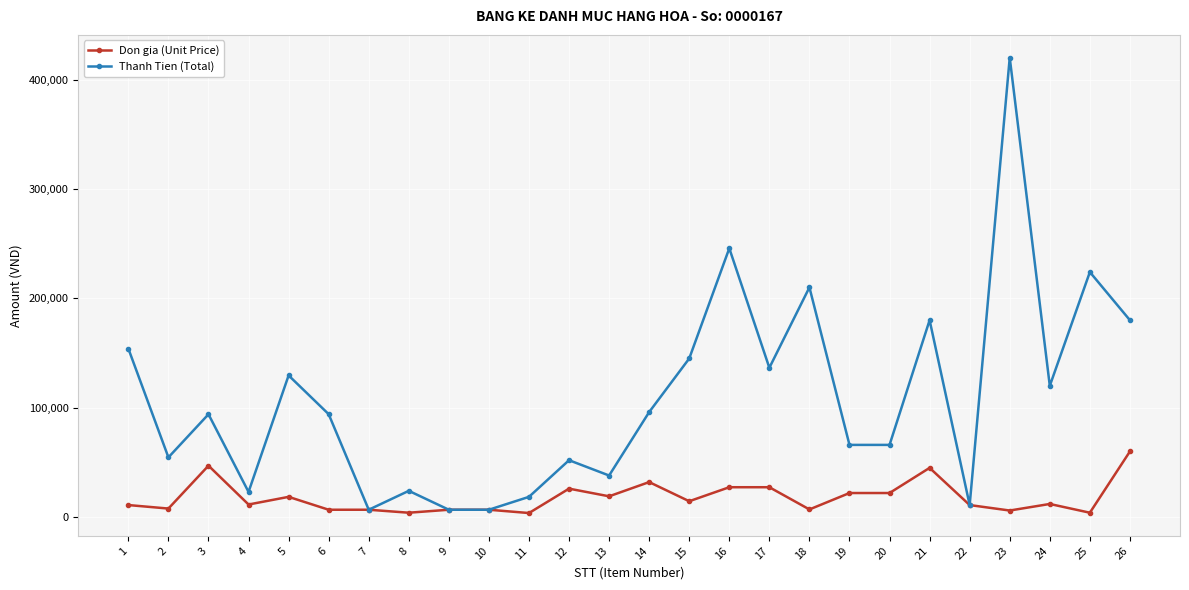

What is the difference between the Don gia (Unit Price) values at 4 and 19?

10500